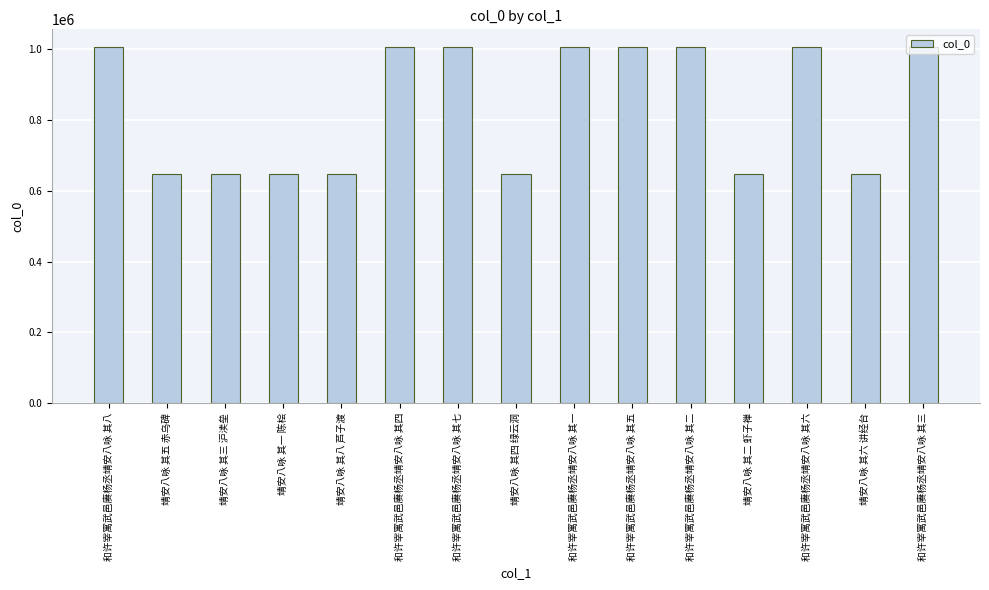

The chart shows a value of 1004863 at 和许宰寓武邑赓杨丞靖安八咏 其二. True or false?

True